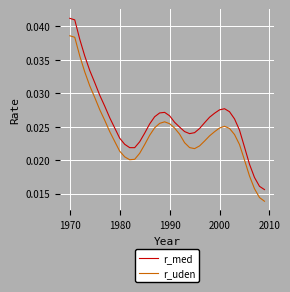

List the series in order of their peak value, lowest first.

r_uden, r_med